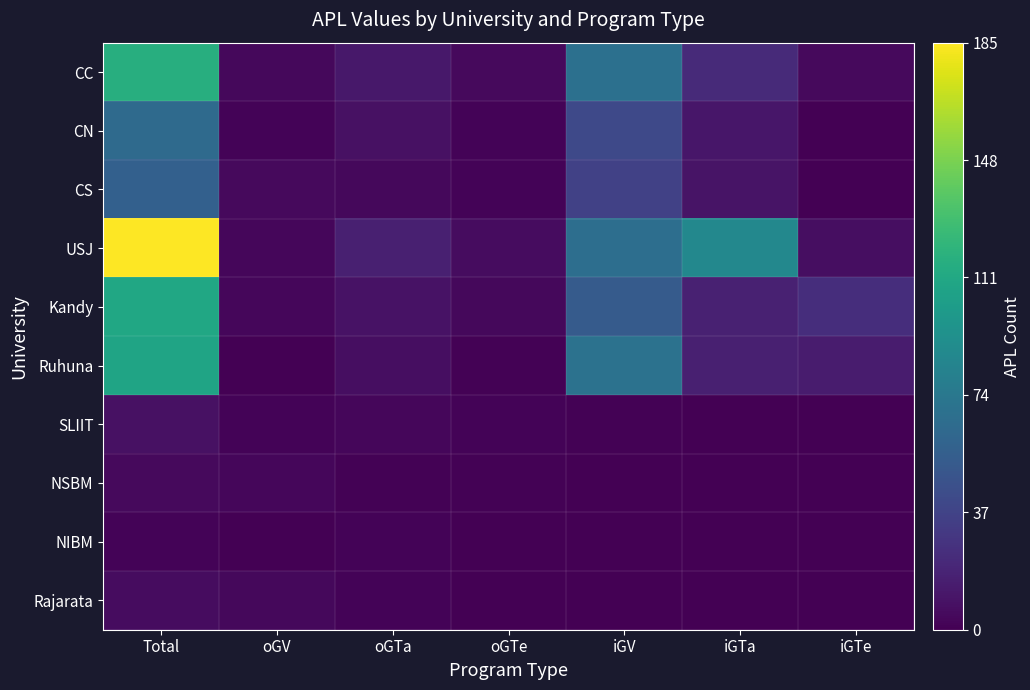

What is the total value across all series at oGTa?

64